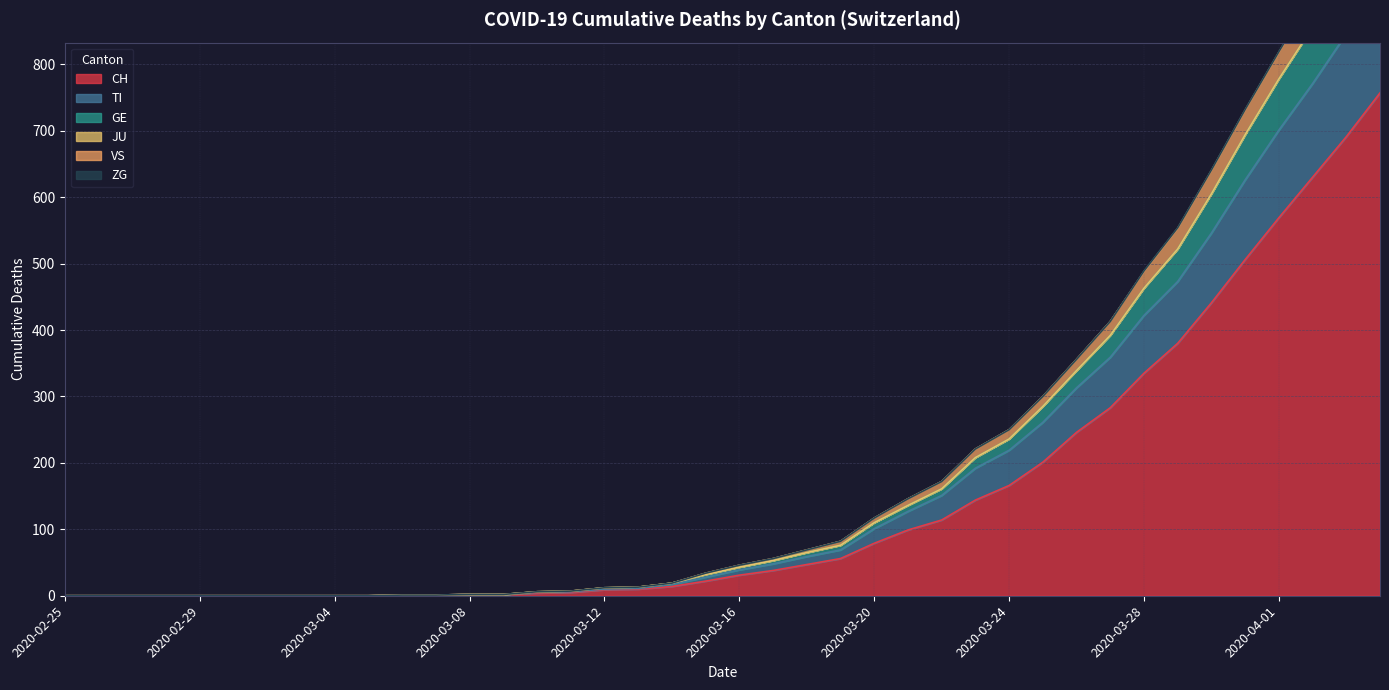

True or false: VS has a value of -643 at 2020-02-25.

False